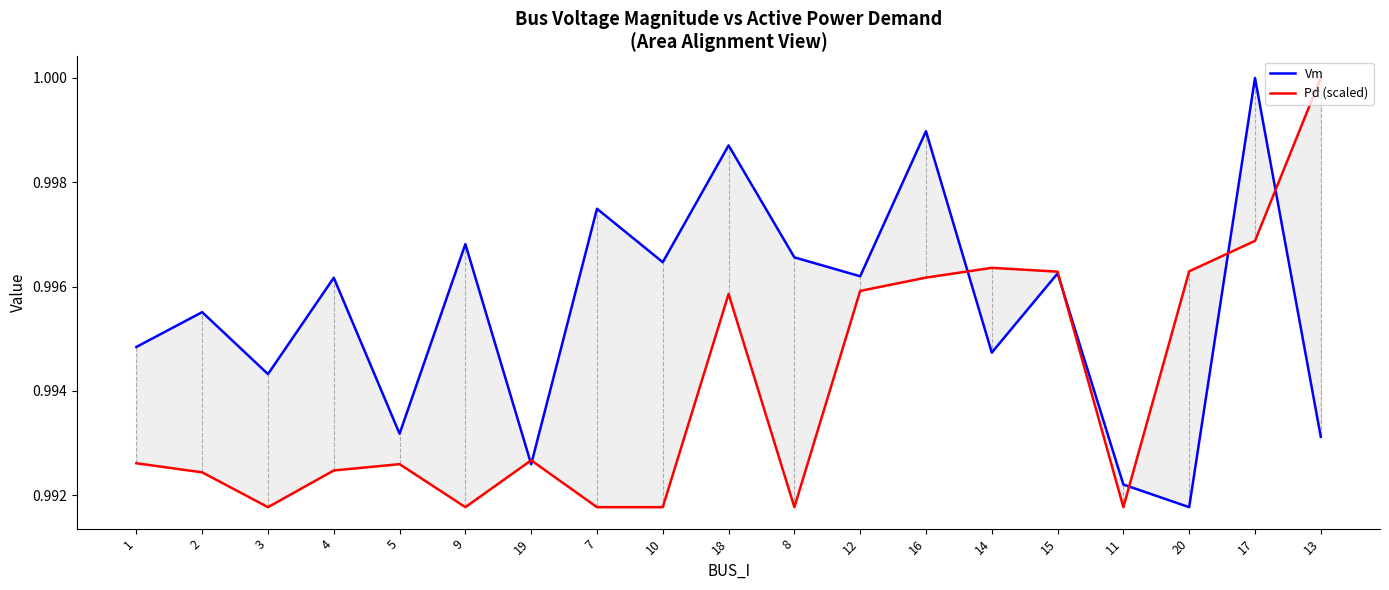

What is the average value of the Pd (scaled) series?

1.0